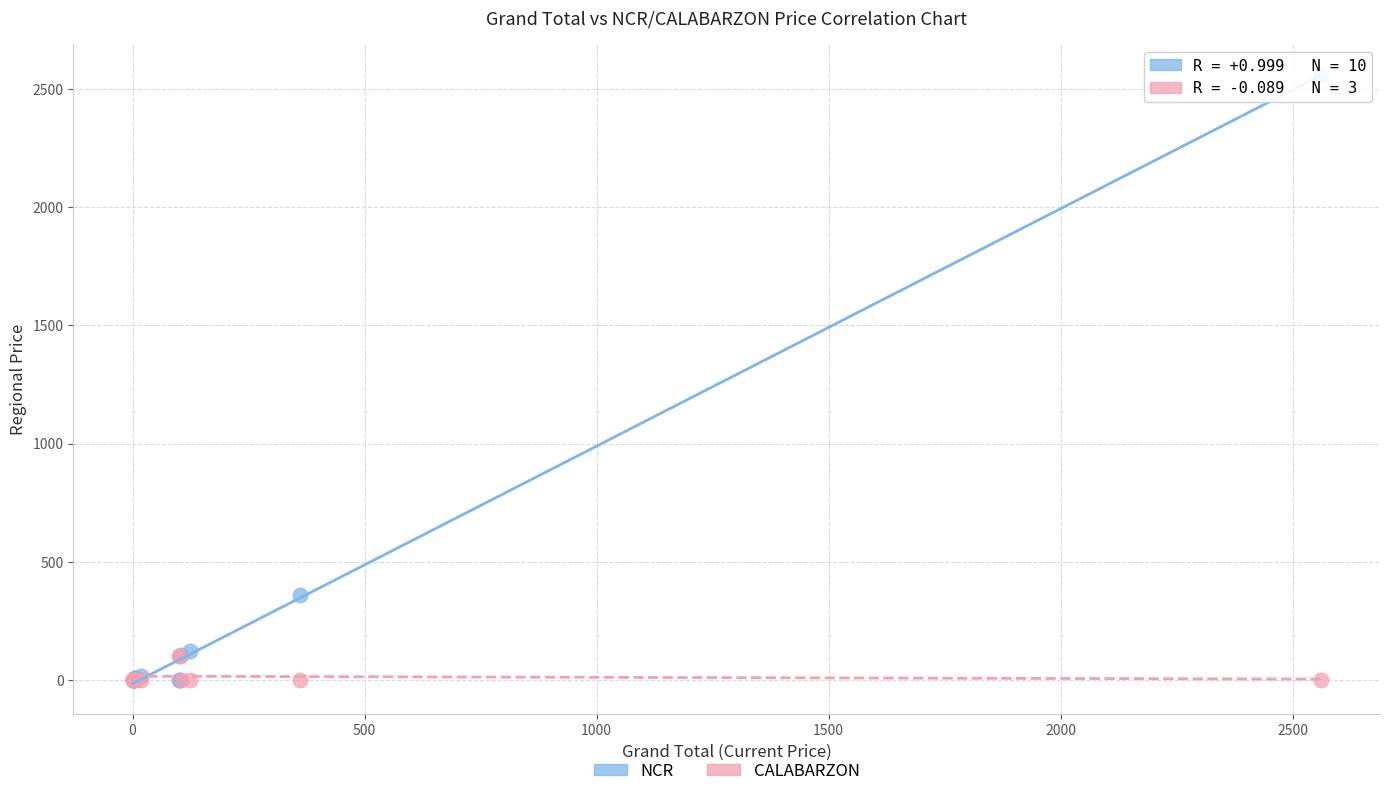

Which series reaches the maximum Y coordinate?

NCR